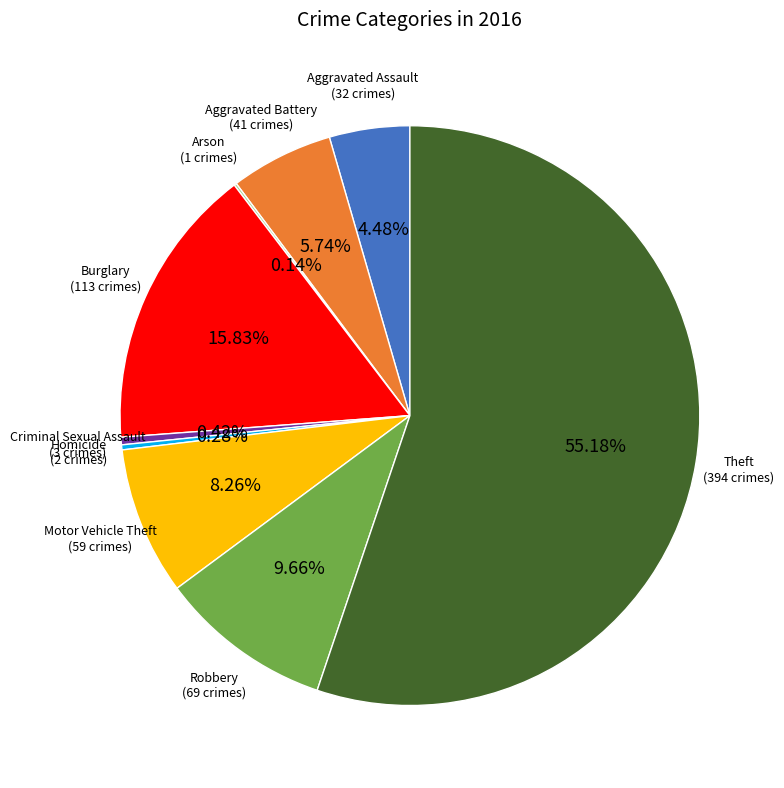

Between Aggravated Battery and Aggravated Assault, which is larger?

Aggravated Battery